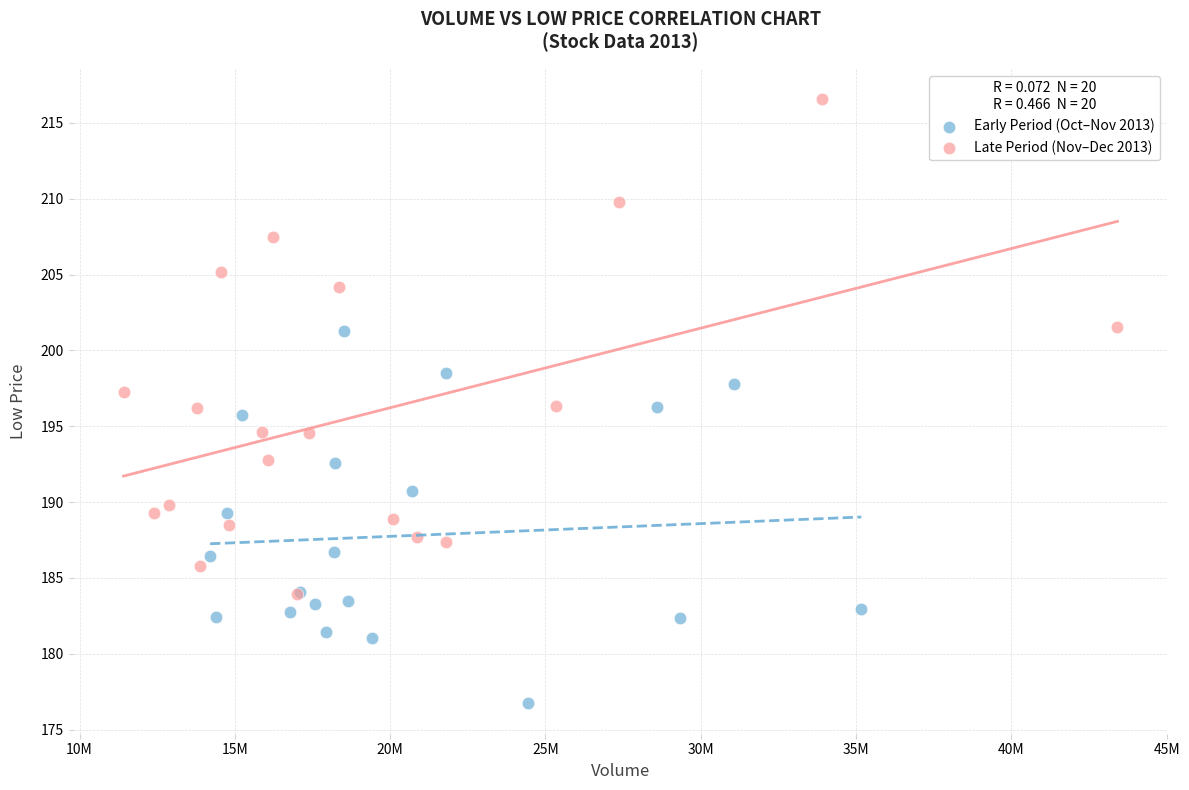

Which series reaches the minimum Y coordinate?

Early Period (Oct–Nov 2013)